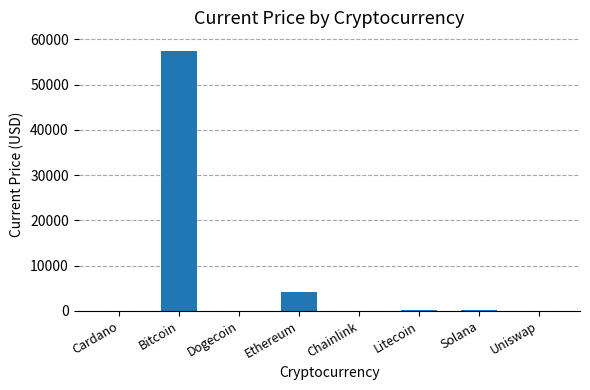

At which label is the value closest to 28732?

Ethereum